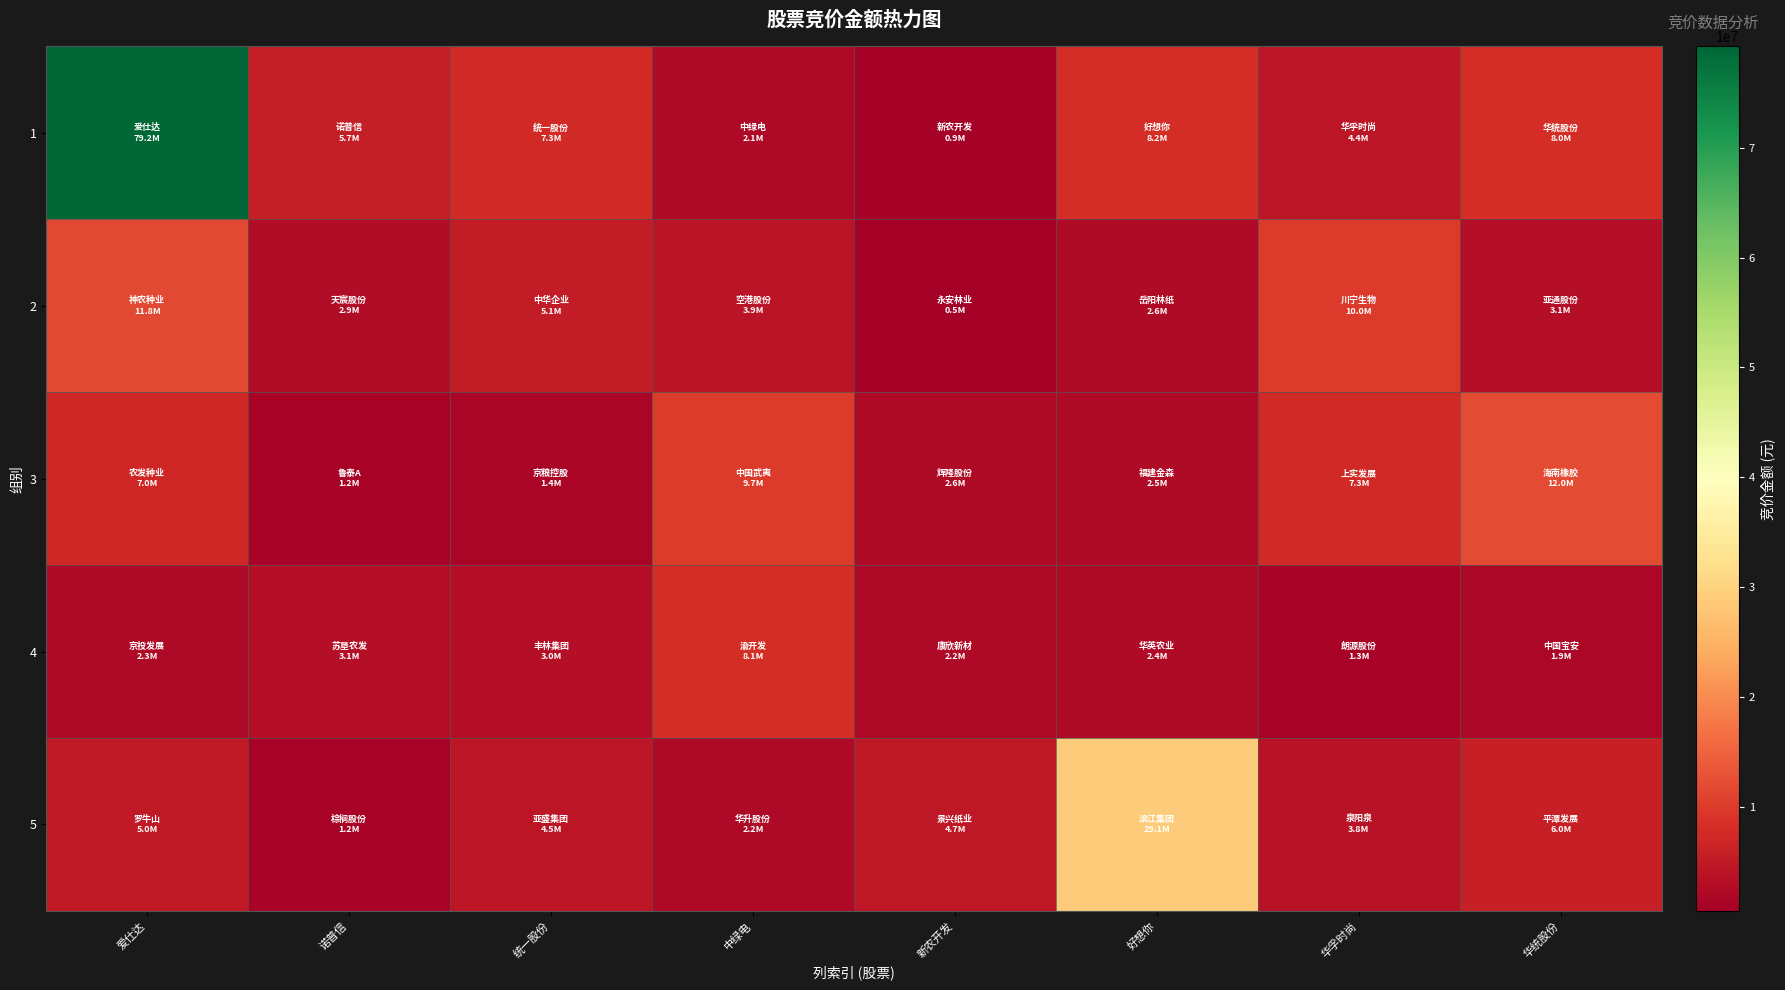

List the series in order of their peak value, highest first.

1, 5, 3, 2, 4